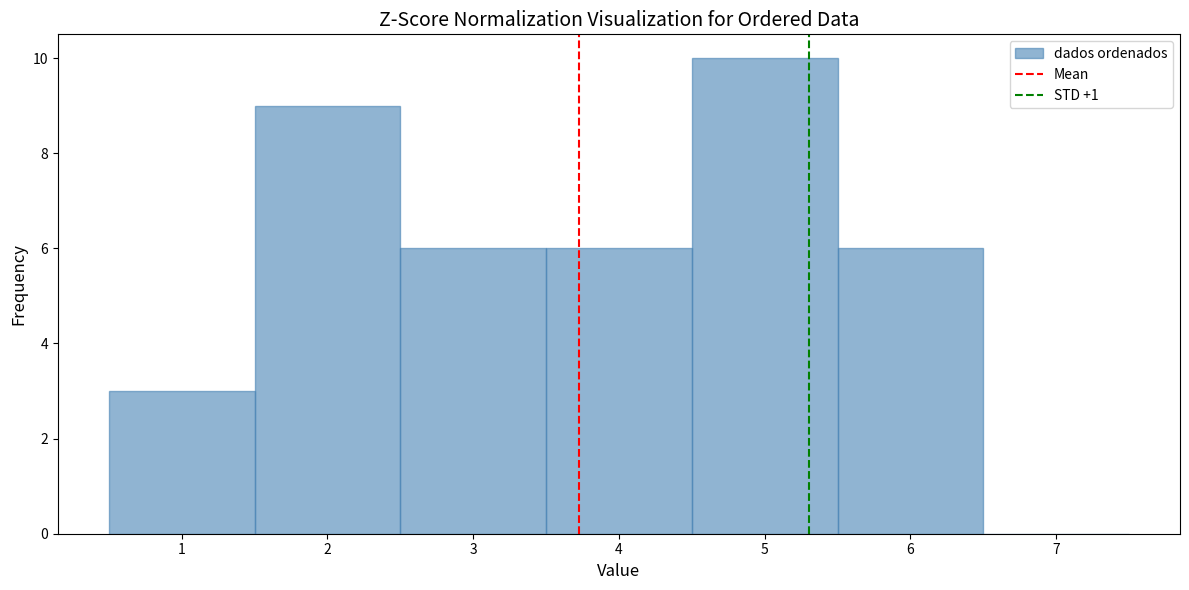

How tall is the bar that spans 1.5 to 2.5 on the x-axis? The values are not printed on the chart, so give them approximately, as read against the axis.

9